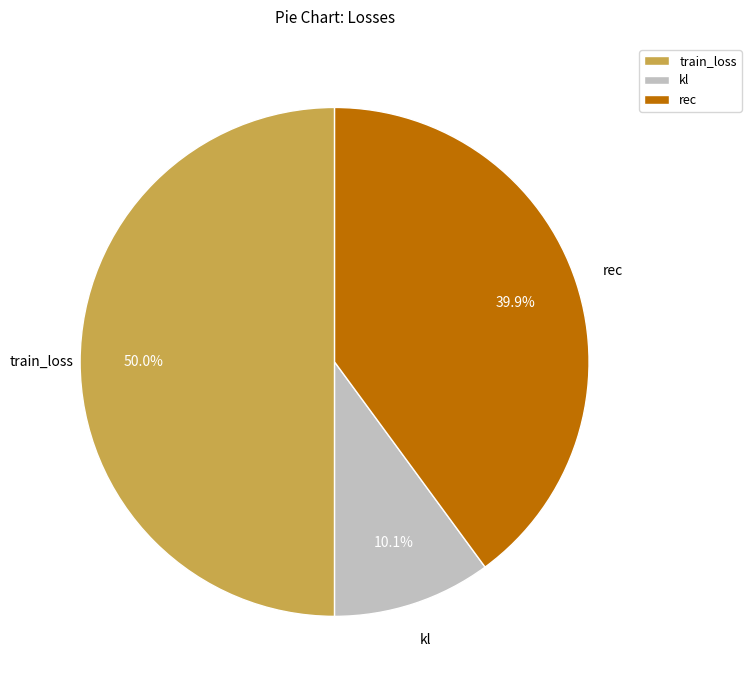

Which category has the biggest portion of the pie?

train_loss